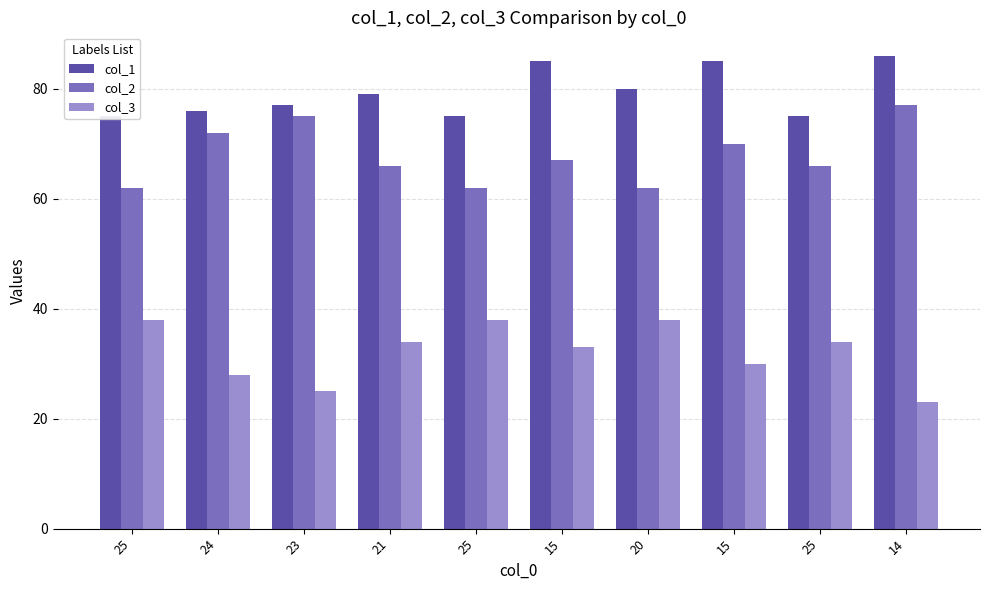

What are all the series names shown in the legend?

col_1, col_2, col_3